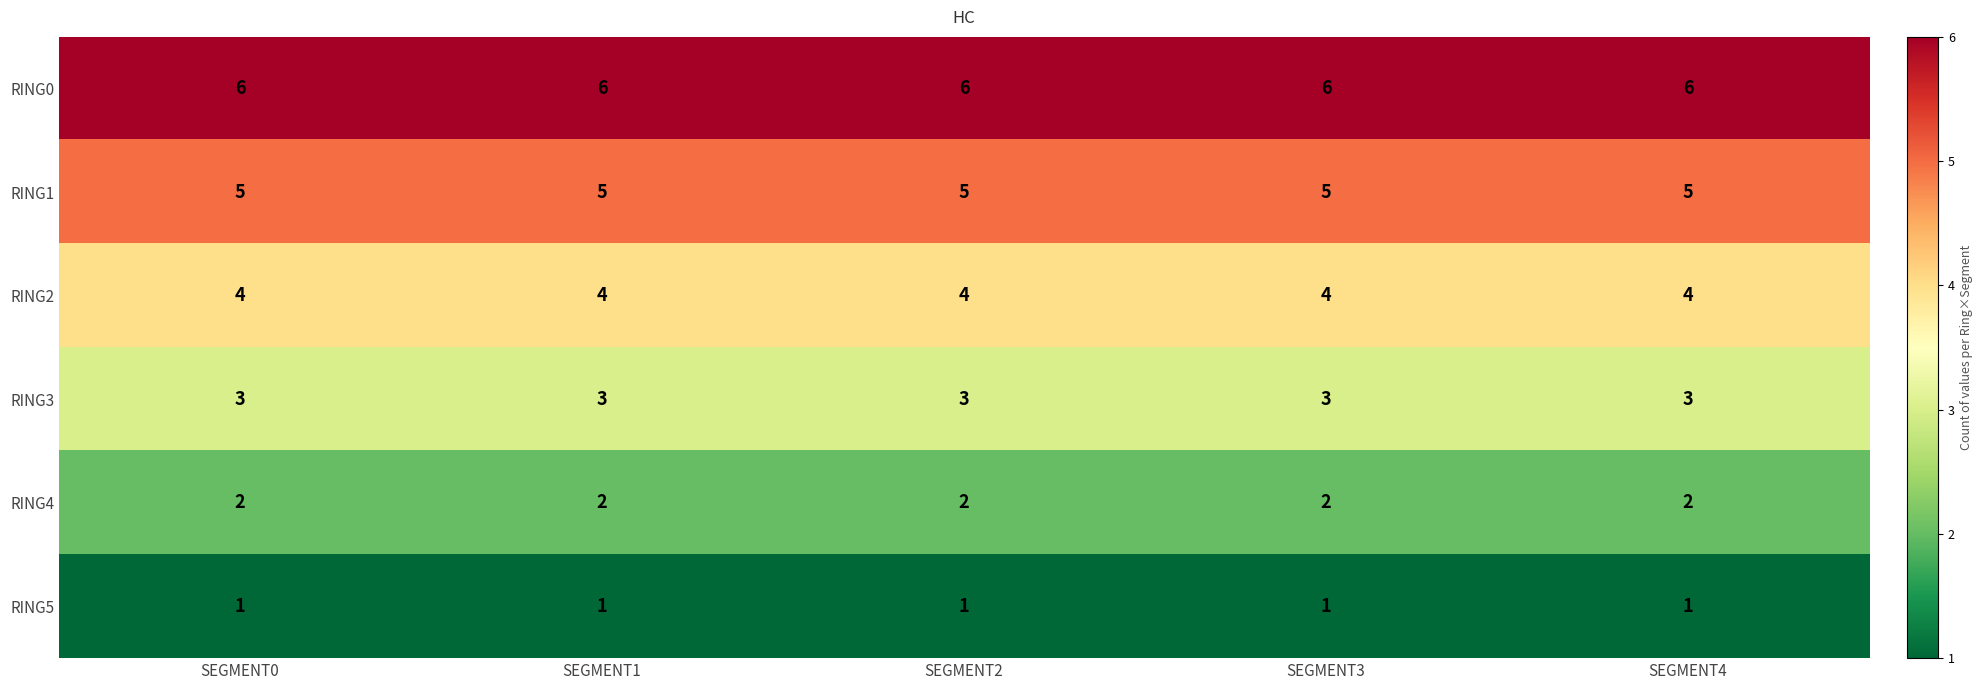

True or false: RING0 has a value of 6 at SEGMENT1.

True